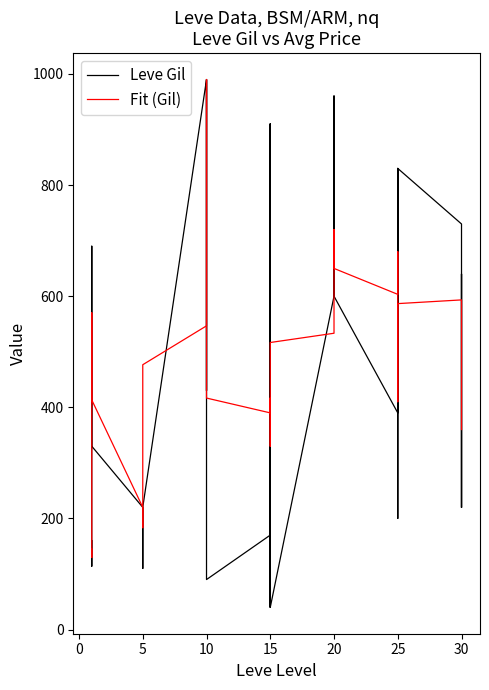

Which series has the largest total across all categories?

Leve Gil